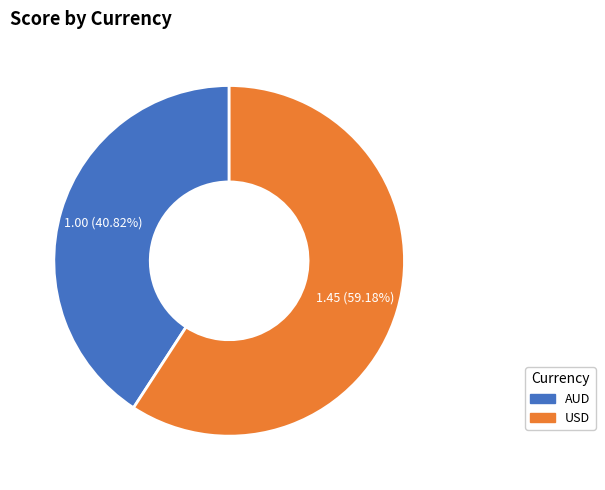

Is the sum of USD and AUD greater than half?

Yes